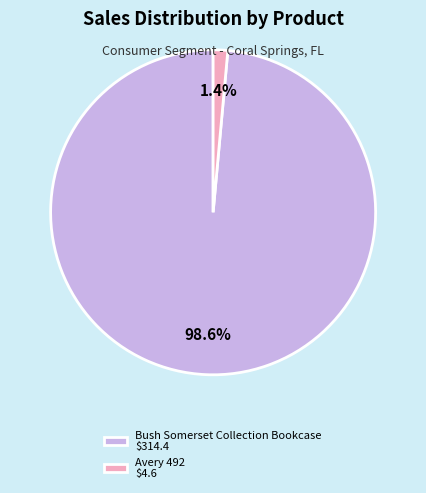

To the nearest percent, what is the average slice percentage?

50%